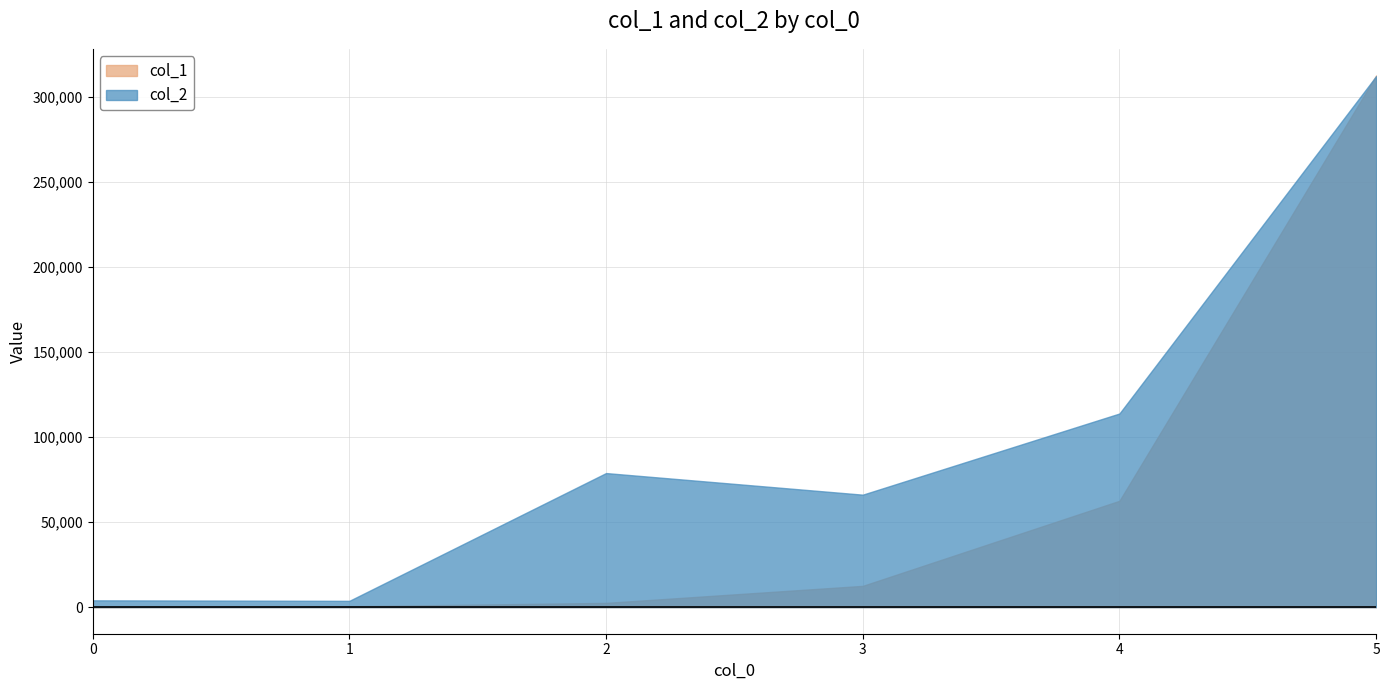

At how many categories does at least one series exceed 289512?

1